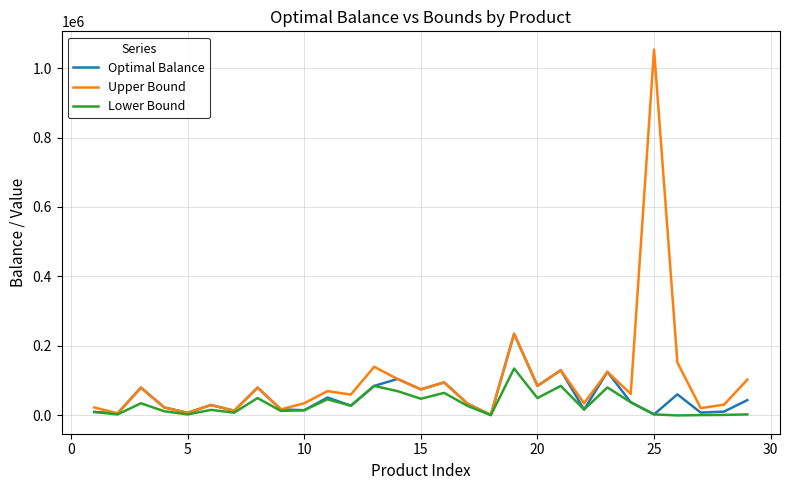

What is the maximum value shown in the chart?

1053000.0